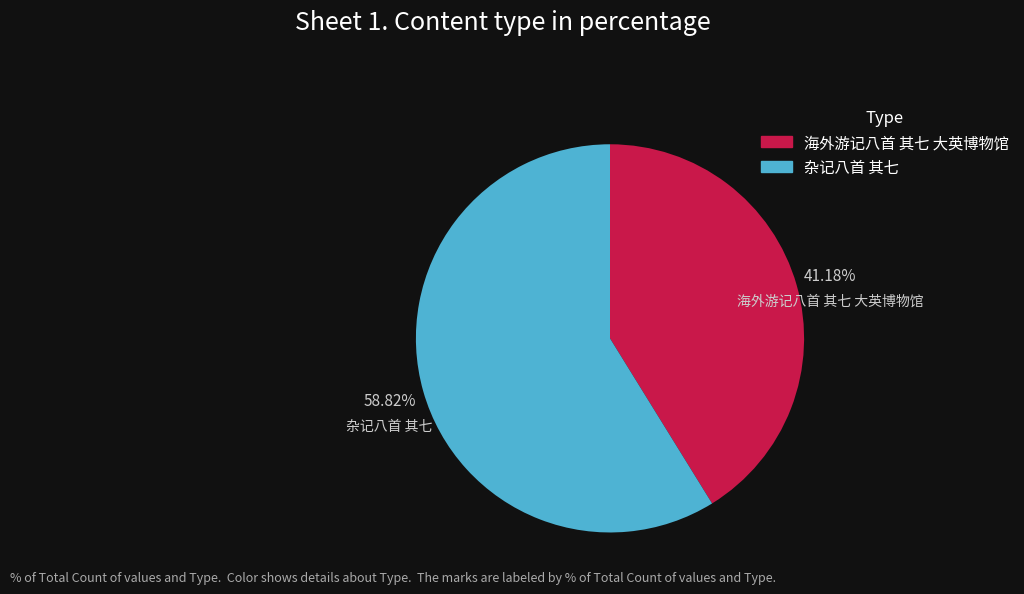

Which slice is the largest?

杂记八首 其七